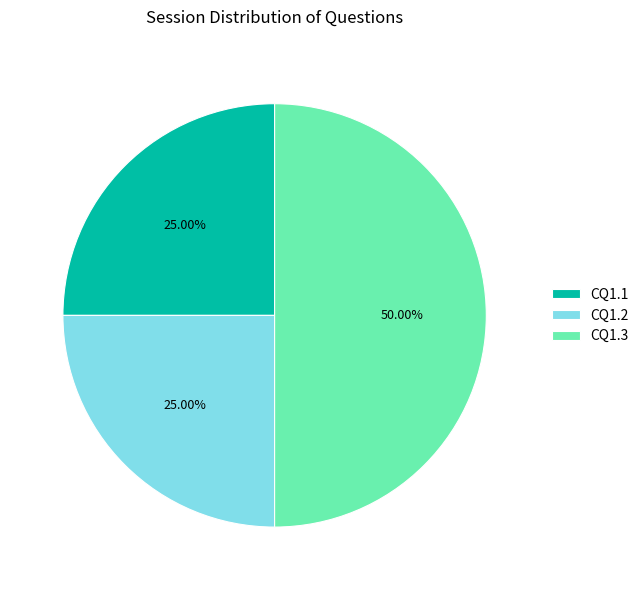

What percentage do CQ1.3 and CQ1.1 together represent?

75.0%